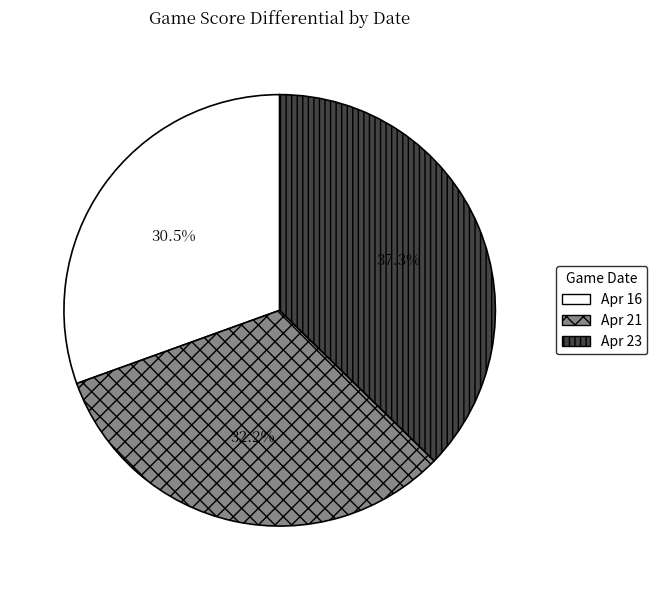

Which has a higher value, Apr 21 or Apr 16?

Apr 21